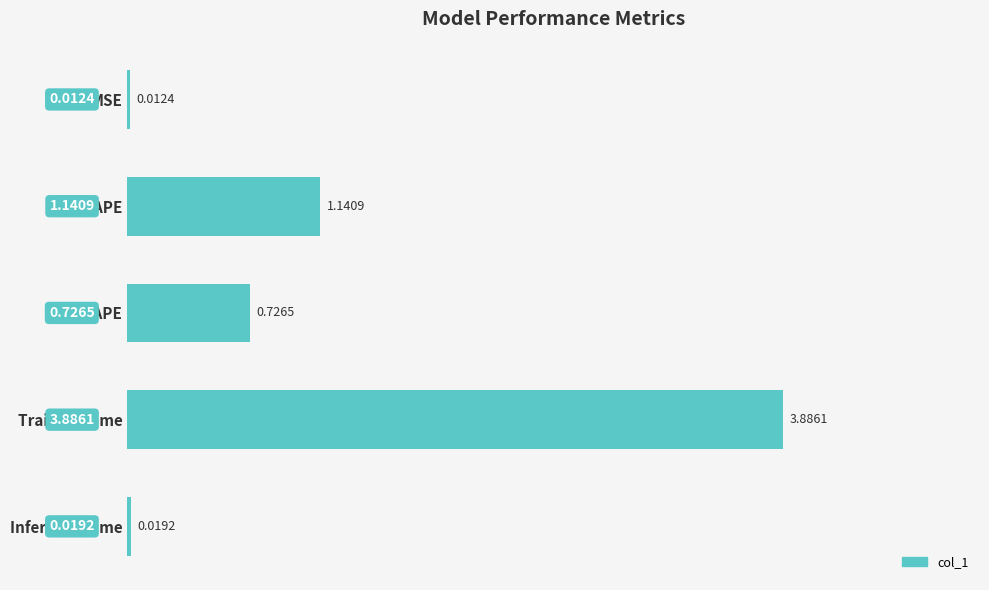

Where is the data nearest to the value 1?

MAPE